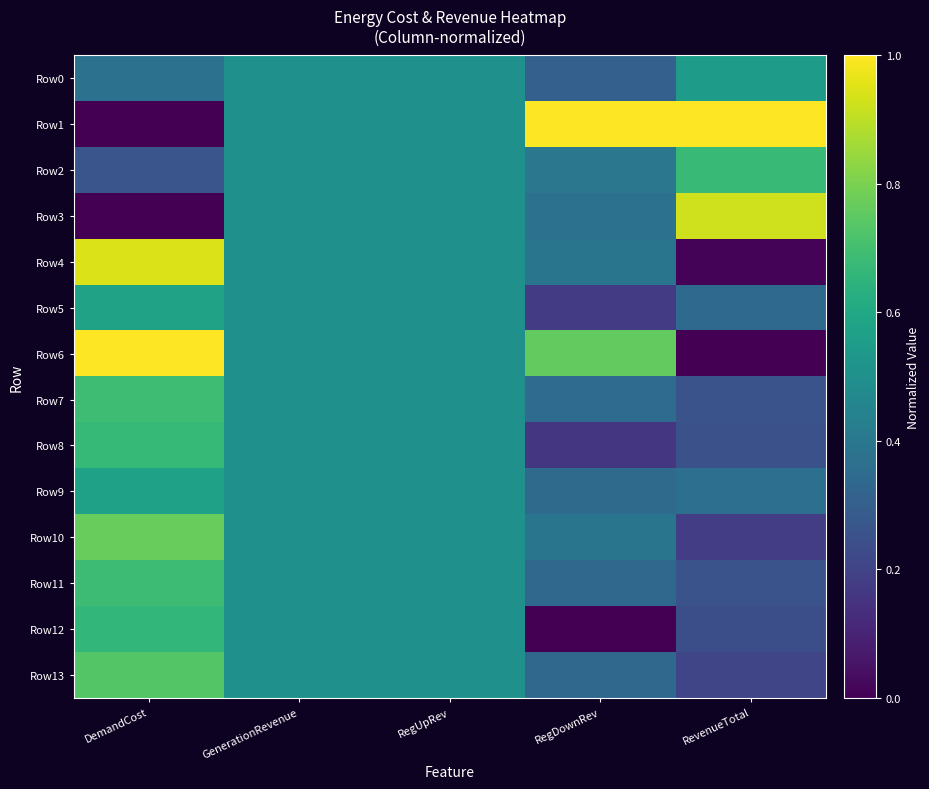

Which series has the widest spread of values?

Row1